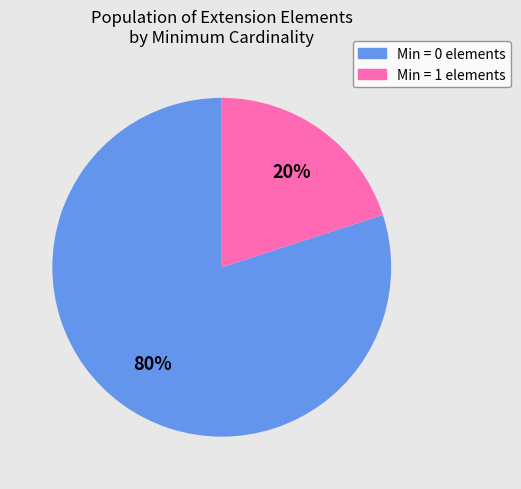

Is there a majority slice in this chart?

Yes